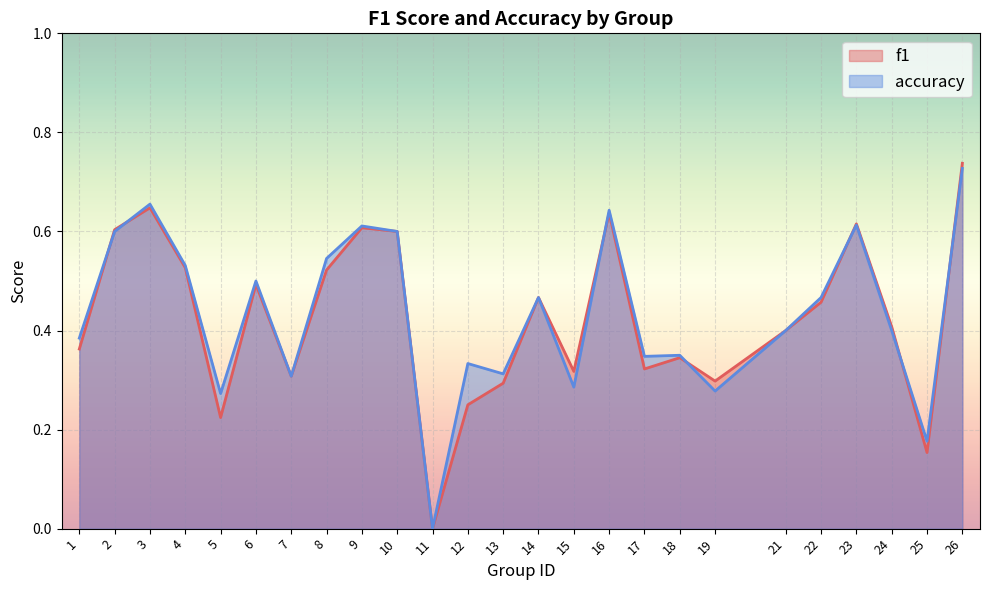

List the series in order of their overall mean, lowest first.

f1, accuracy